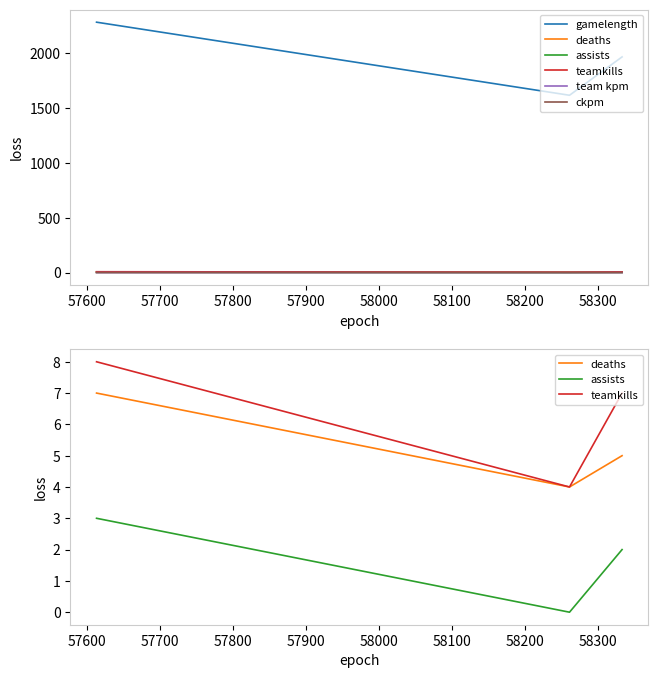

What is the value of the ckpm point at the 1st from the left?

0.8